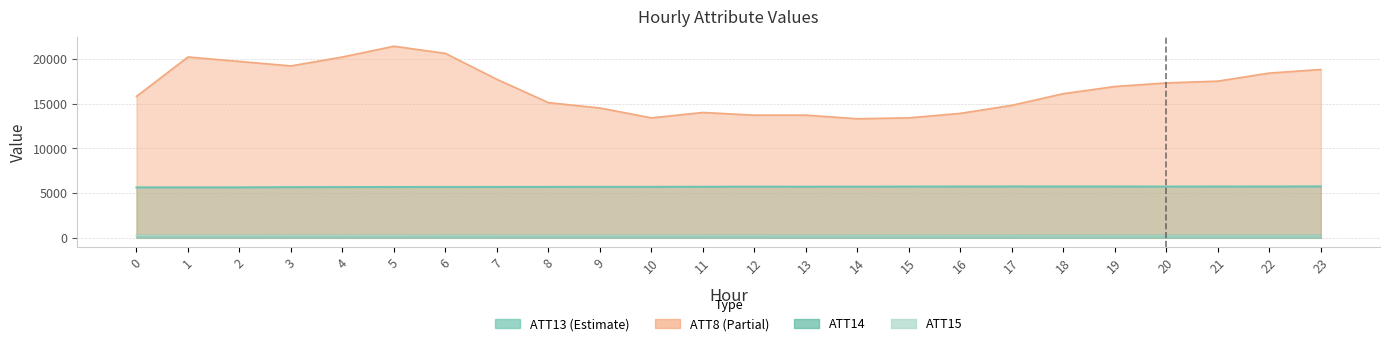

At which category does the chart reach its minimum across all series?

16